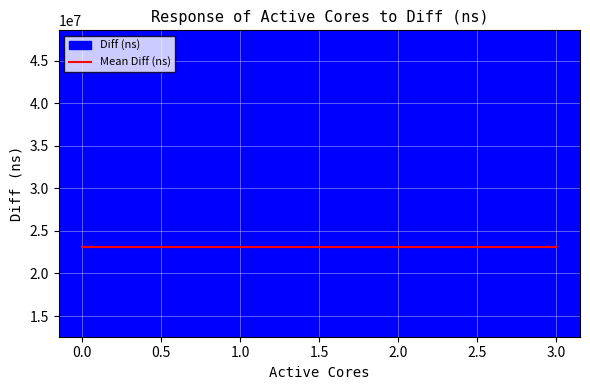

Count the number of categories in the chart.

4